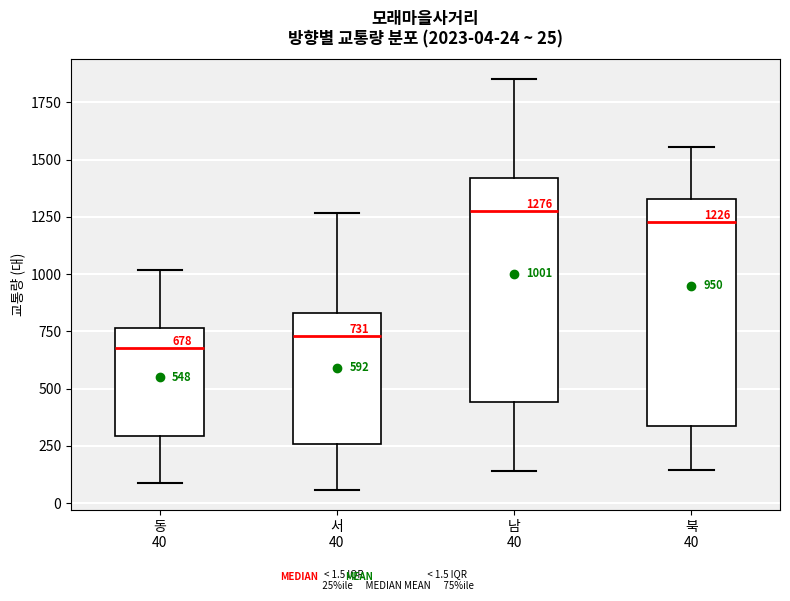

Which box has the lowest median line?

동 40